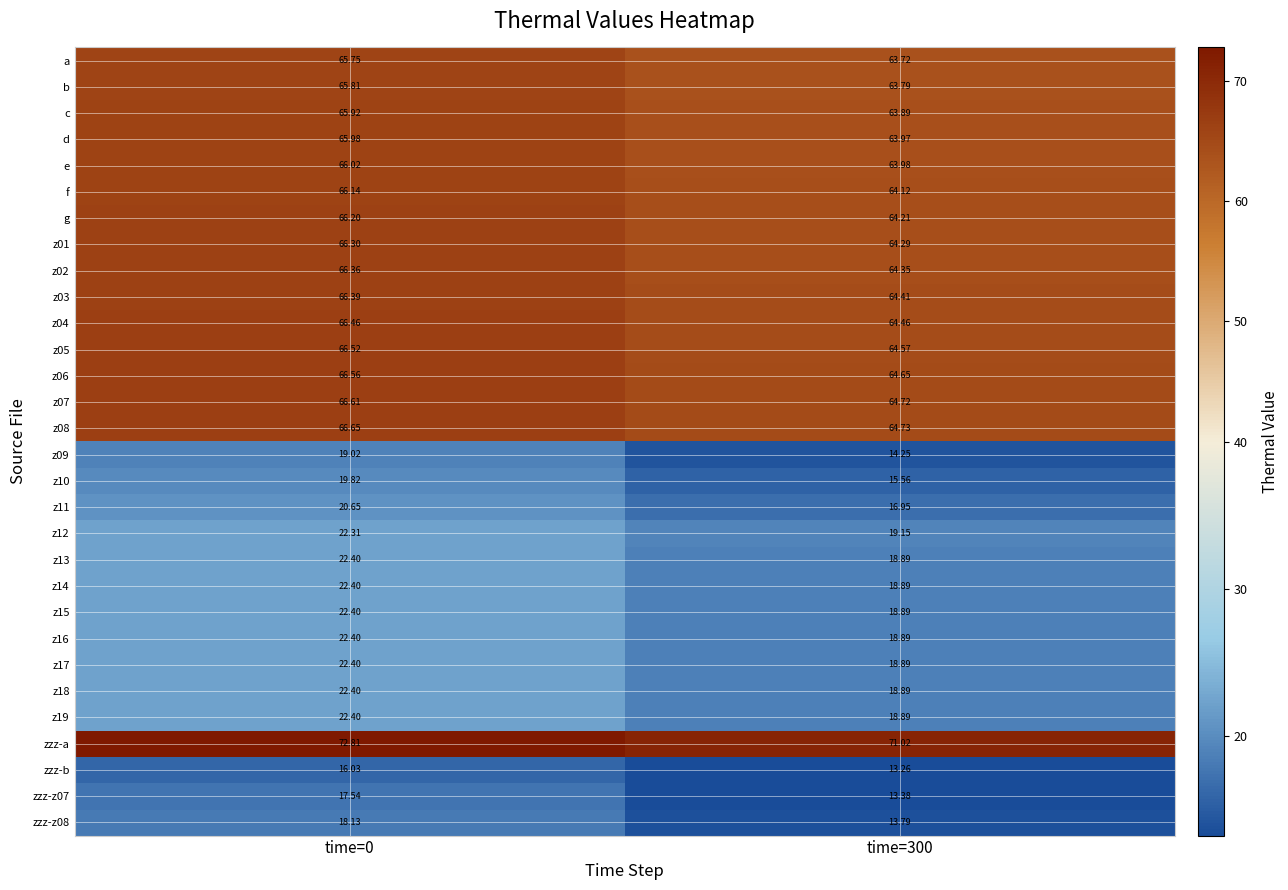

Is the value of z12 at time=0 greater than the value of d at time=300?

No